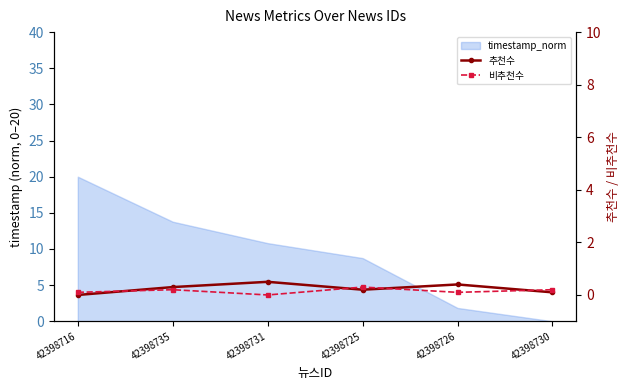

What is the difference between the maximum and minimum values in the 추천수 series?

0.5